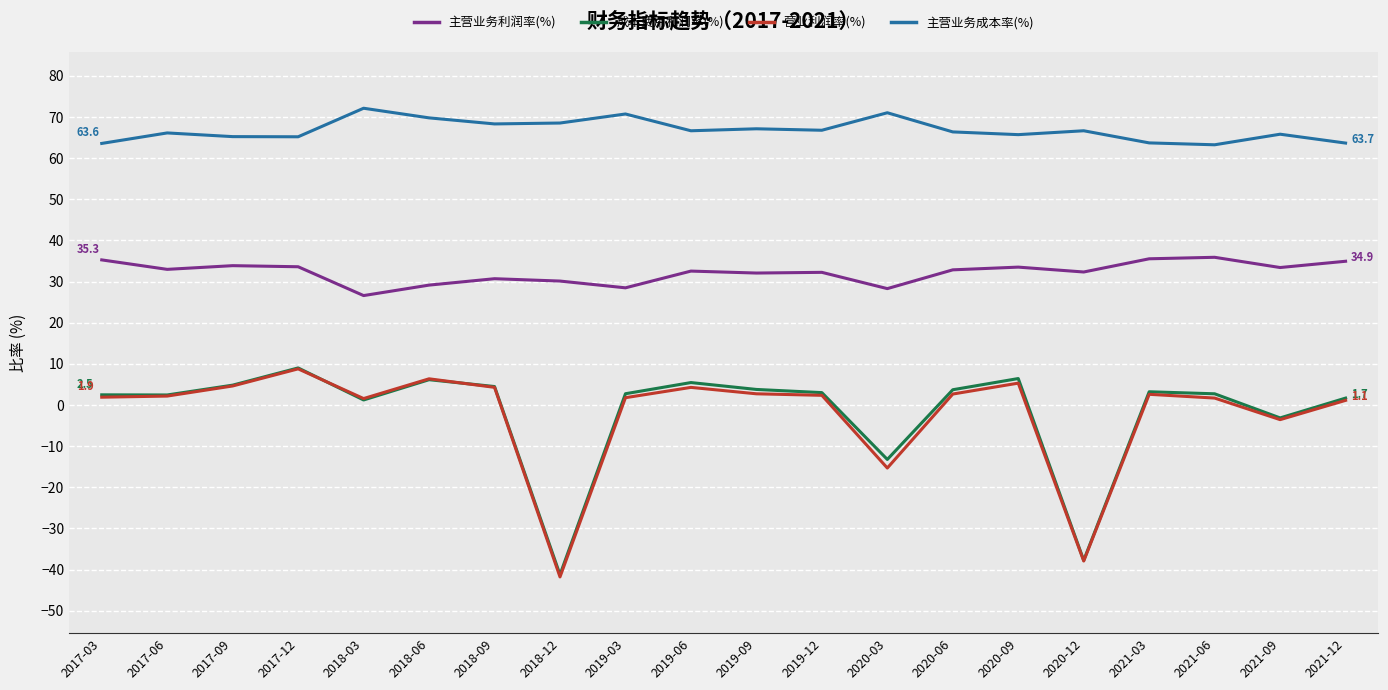

At which category does the chart reach its minimum across all series?

2018-12